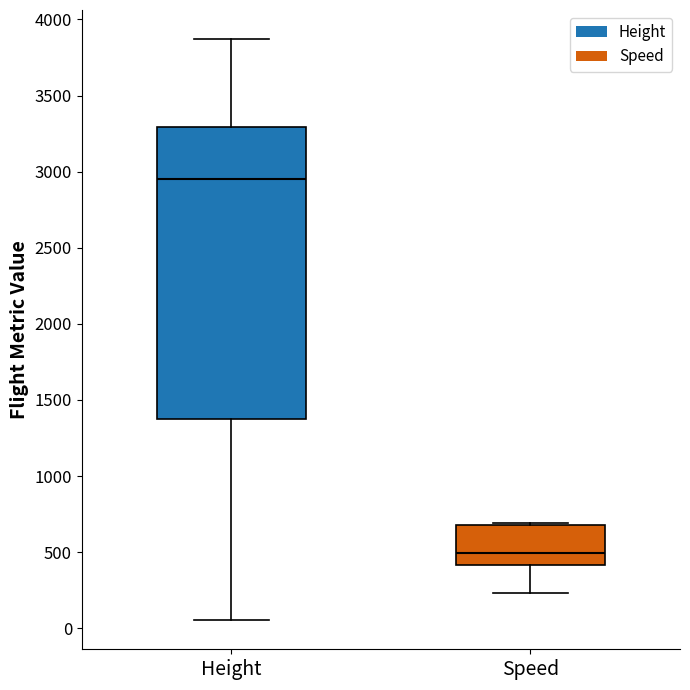

Reading left to right, transcribe this box plot: for each box, give where its median line is, the range the box spans, and where its two whiskers end, as read against the y-axis. The values are not printed on the chart, so give them approximately, as read against the axis.

Height: median 2950, box 1350 to 3300, whiskers 50 to 3850
Speed: median 500, box 400 to 700, whiskers 250 to 700 (just above the box's upper edge)